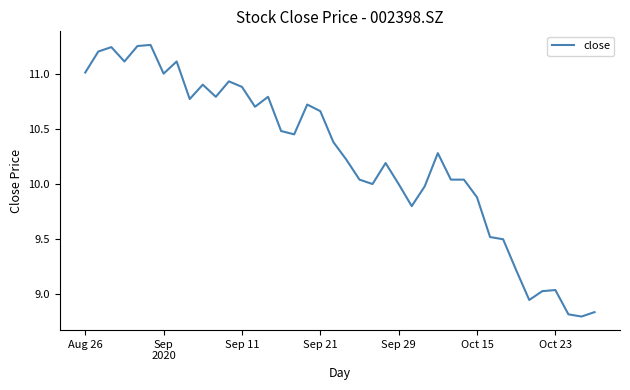

What is the difference between the maximum and minimum values?

2.5